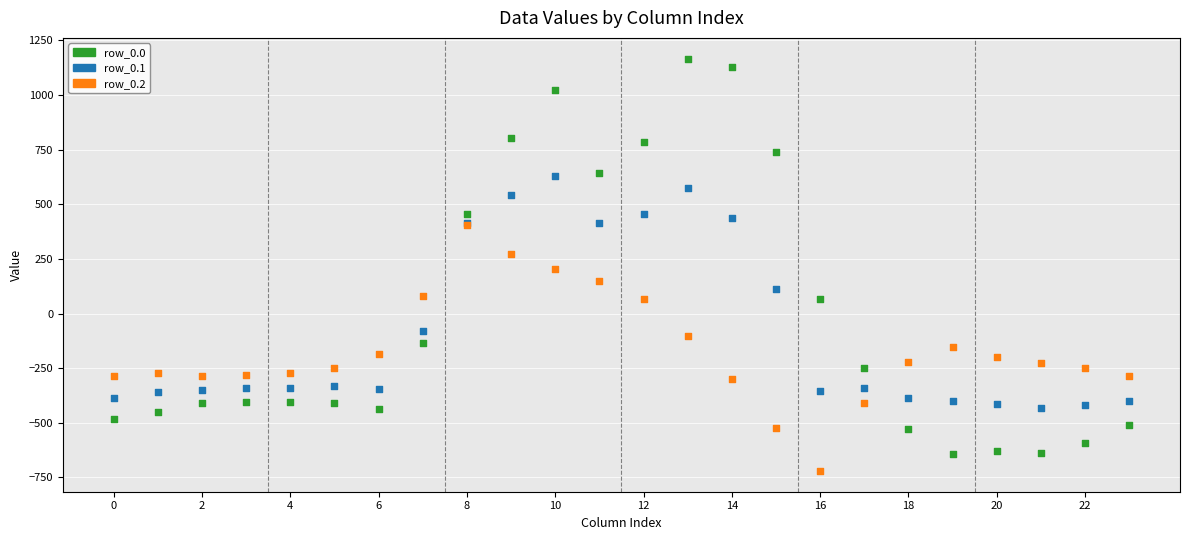

Which series reaches the maximum Y coordinate?

row_0.0